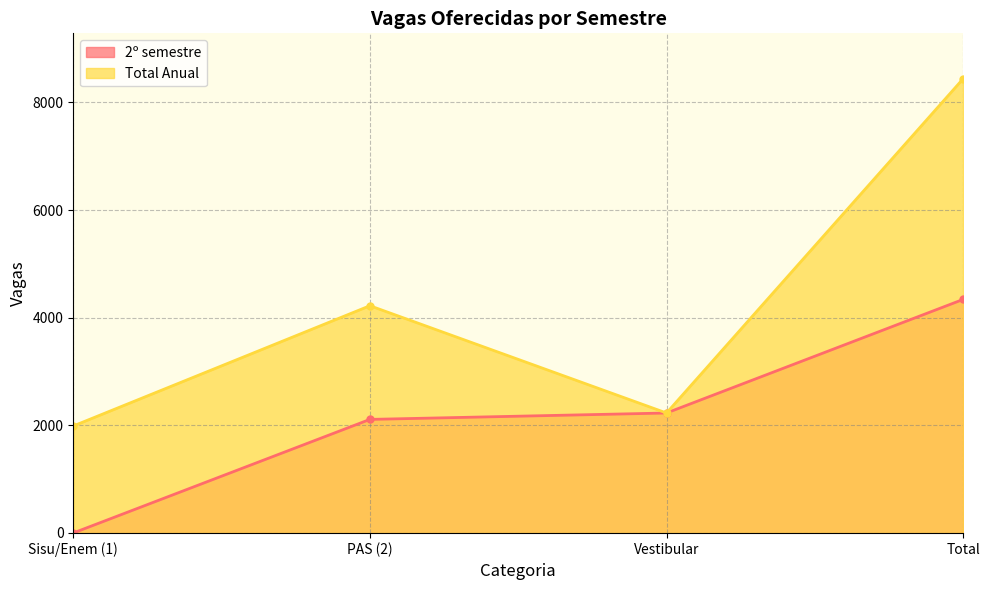

Which has a higher value, Total or PAS (2)?

Total